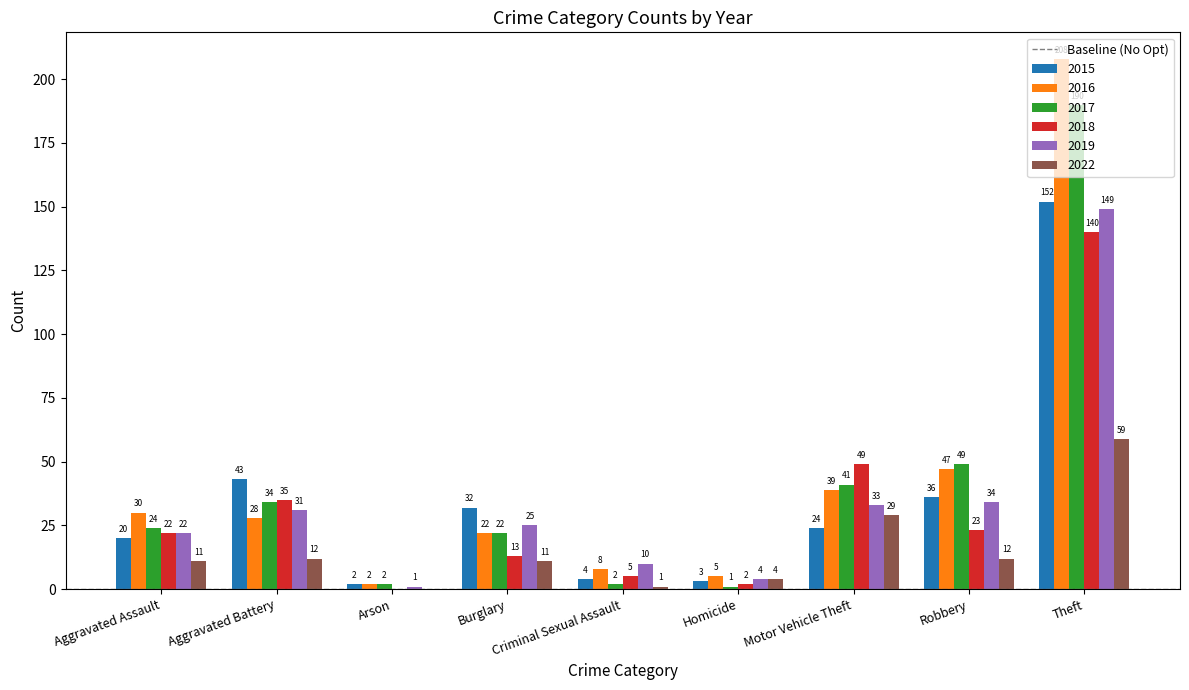

How many groups of bars are there?

9